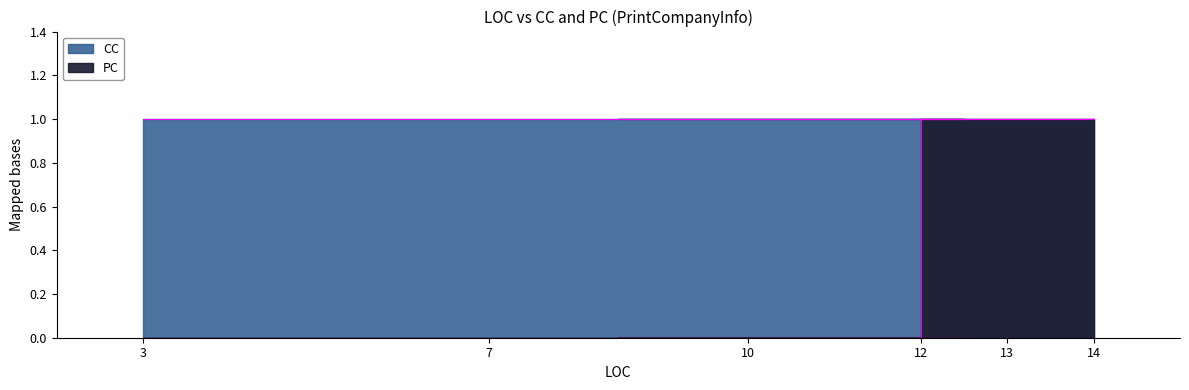

Is it true that the value at 12 is -1?

False